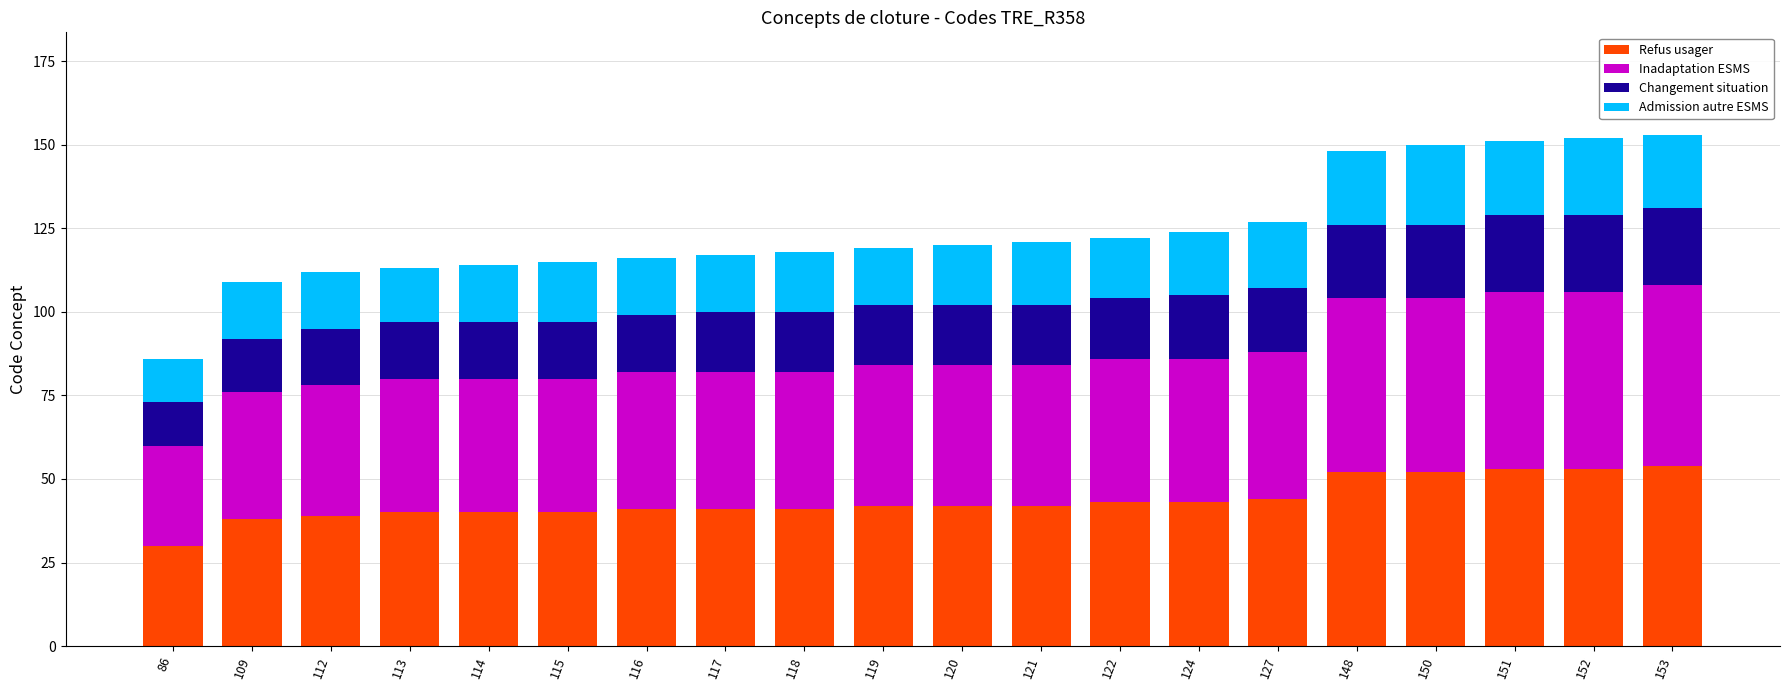

Is it true that Refus usager equals 27 at 117?

False